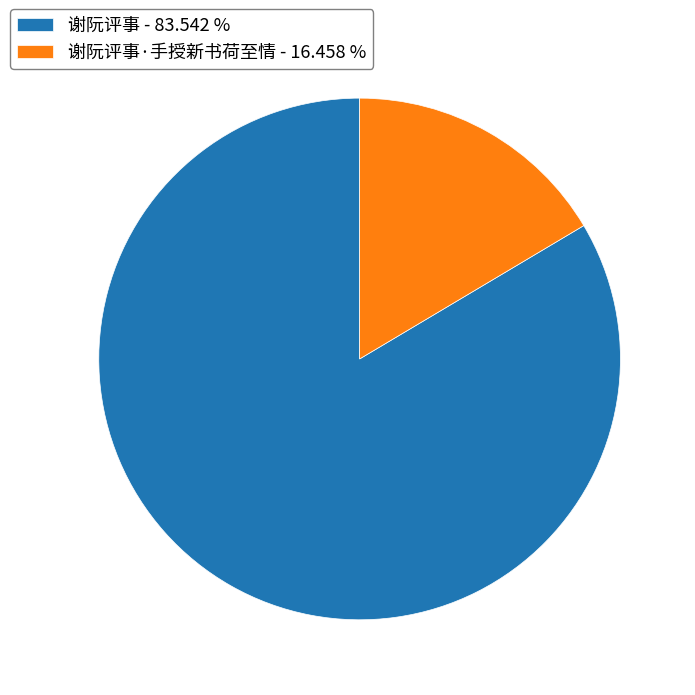

What is the largest slice in the pie chart?

谢阮评事 - 83.542 %